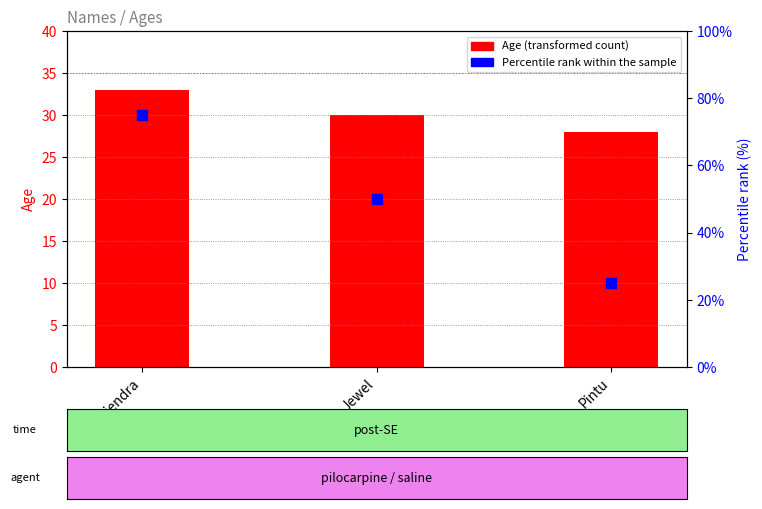

Which series has the widest spread of Y values?

Percentile rank within the sample